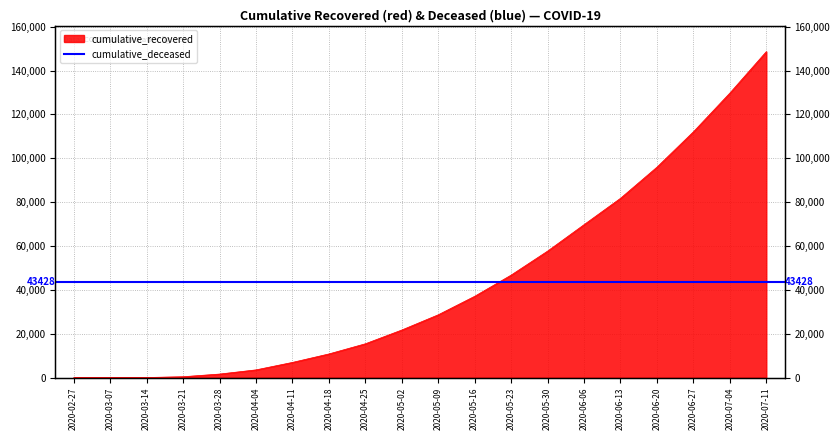

True or false: the data shows 63 at 2020-03-14.

True